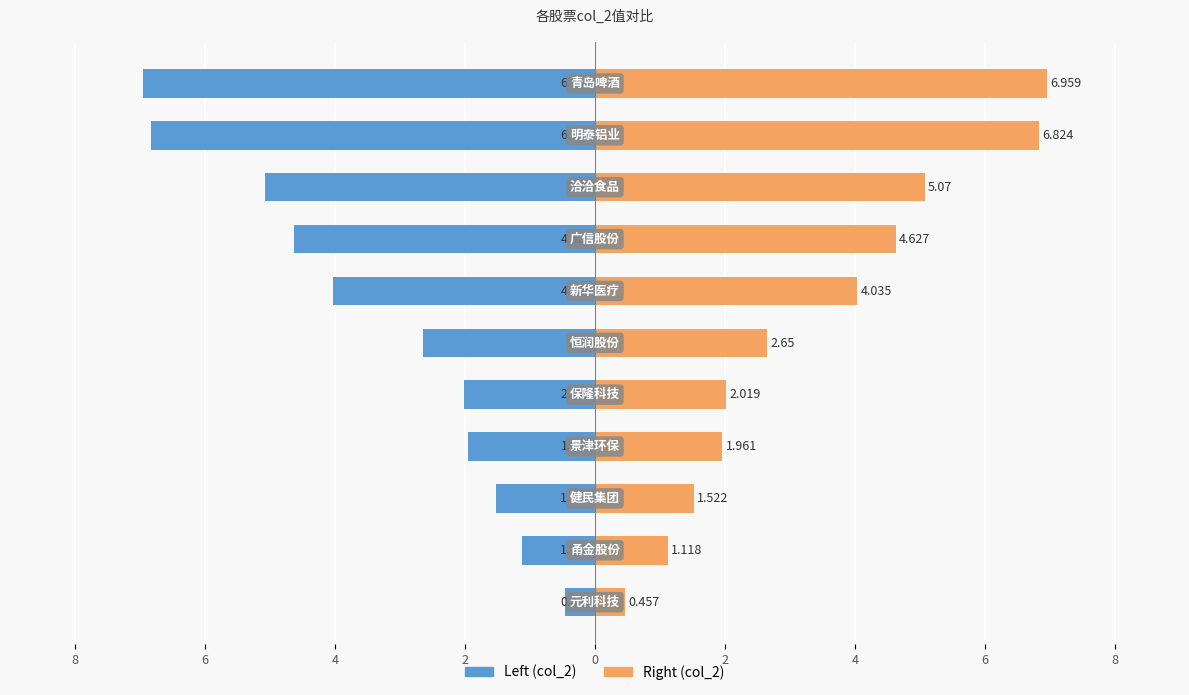

What is the lowest value of the col_2 (右向) series?

0.5